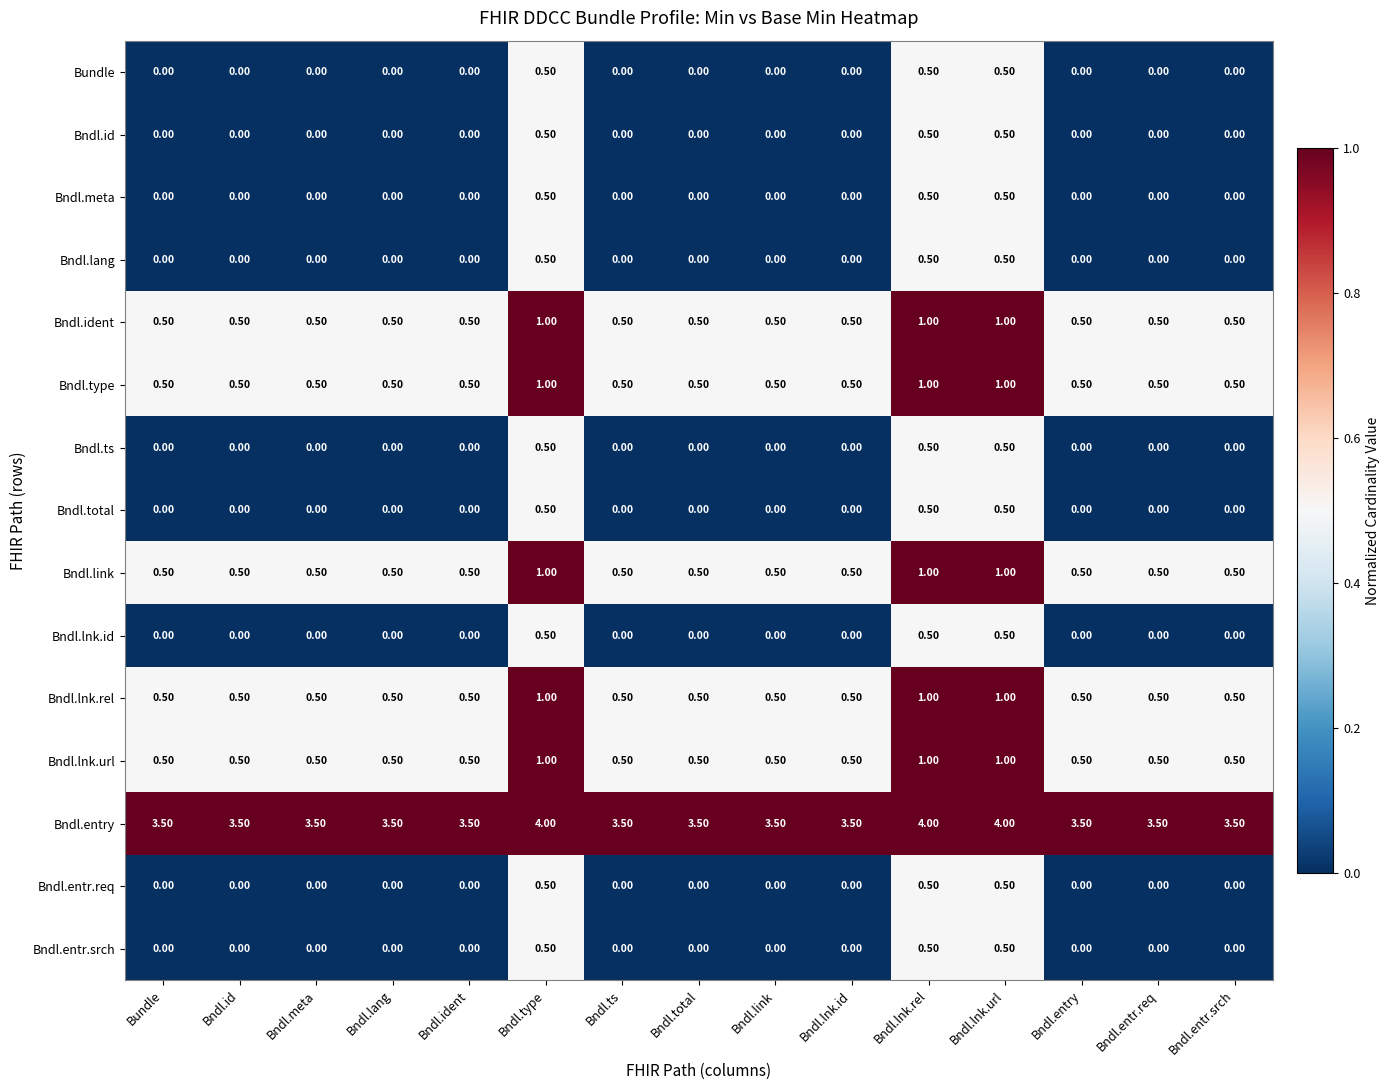

What is the maximum value shown in the chart?

4.0